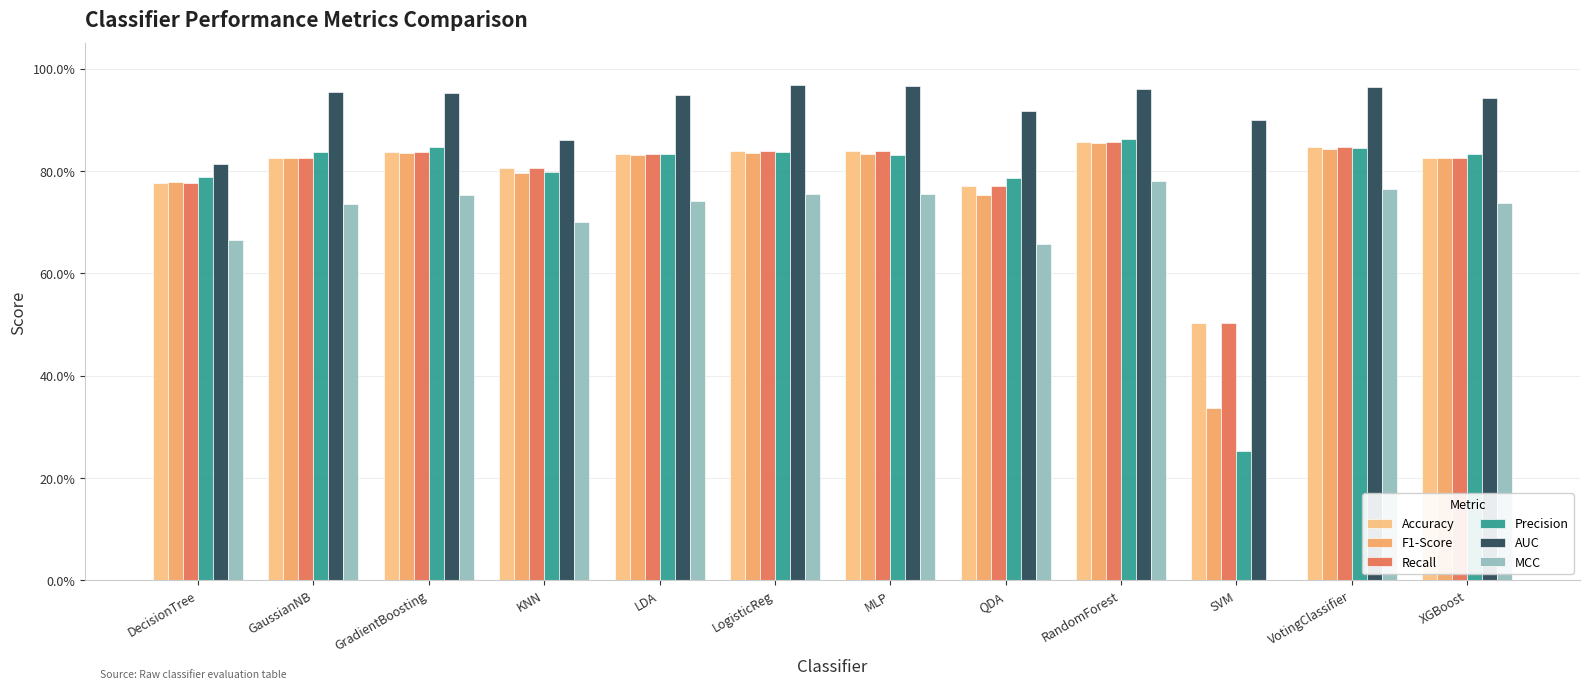

At which category is the sum across all series the highest?

RandomForest